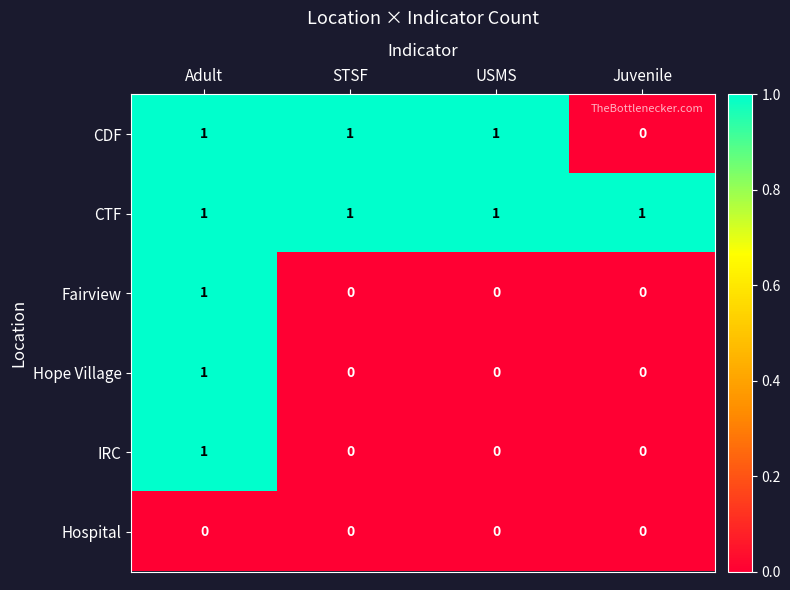

At how many categories does at least one series exceed 0?

4